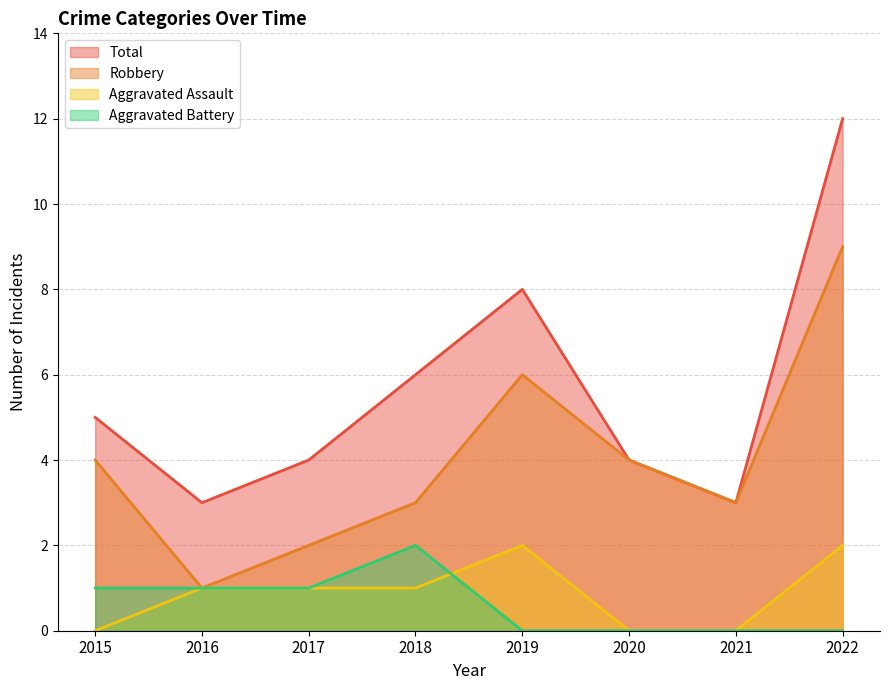

Between 2017 and 2016, which is larger?

2017